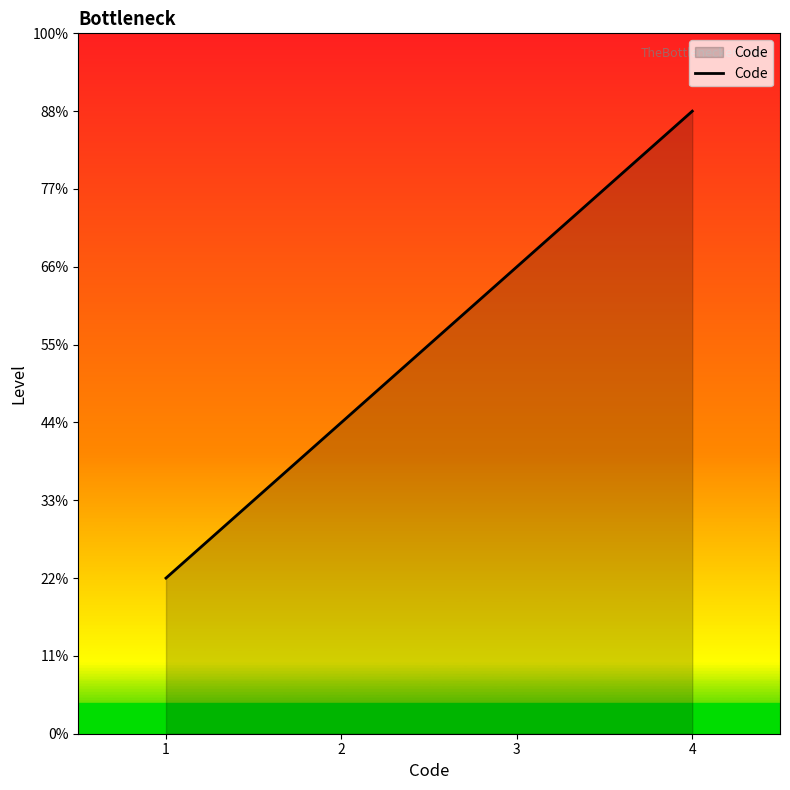

What is the ratio of the value at 3 to the value at 2?

1.5